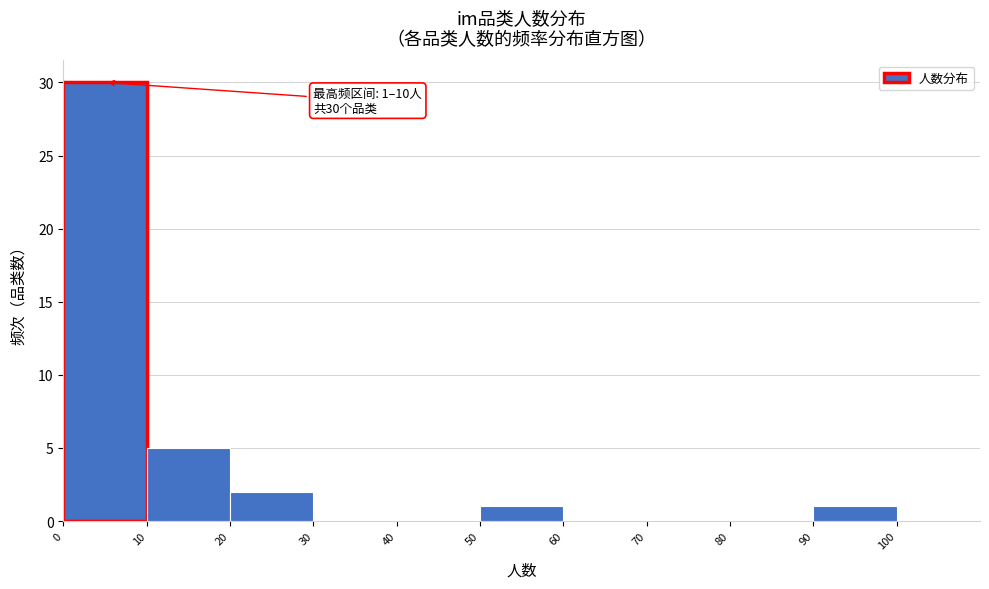

Over which range of the x-axis is the bar tallest?

0 to 10